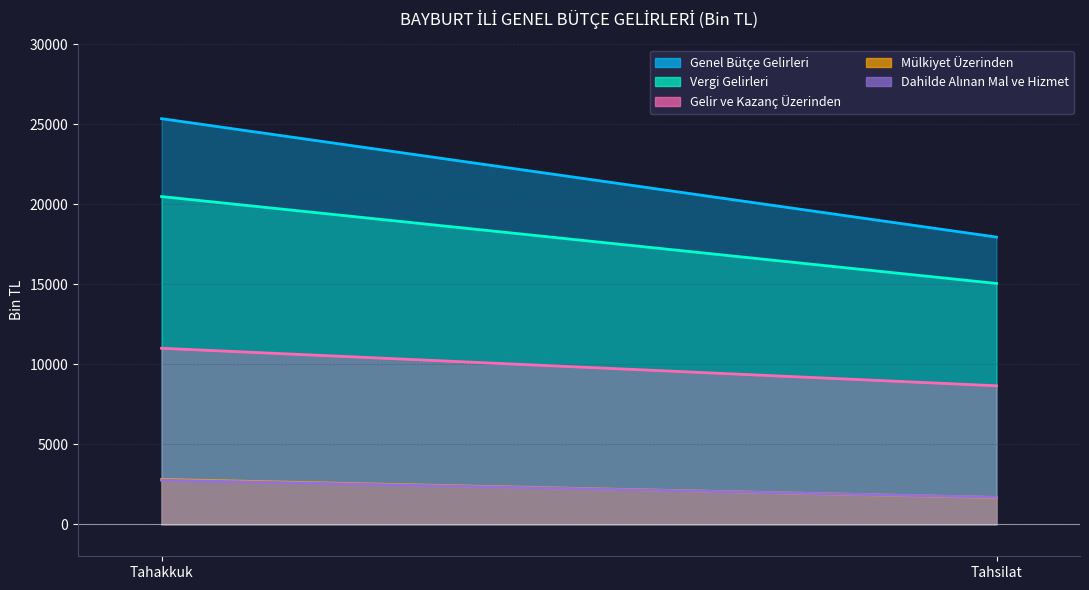

How many data points does each series have?

2